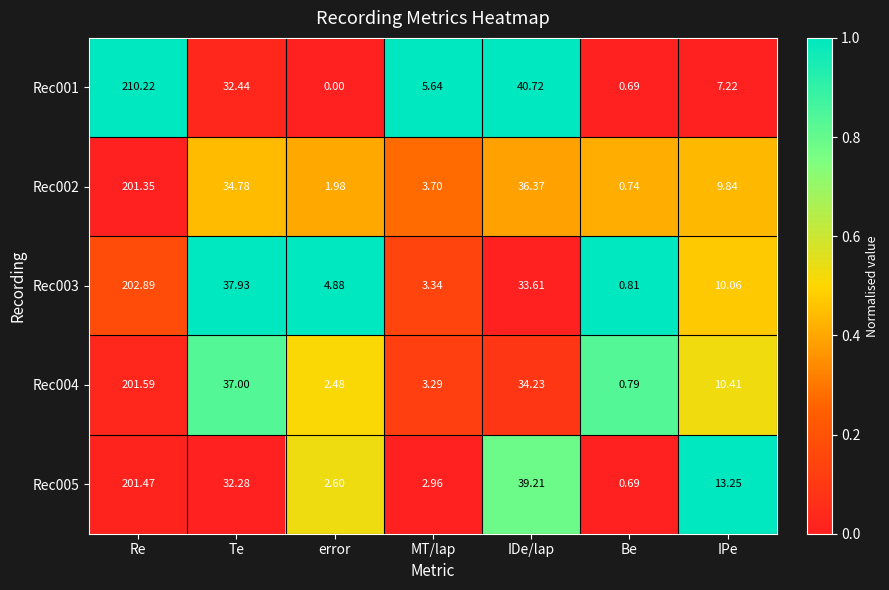

At which label does Rec005 reach its peak?

Re